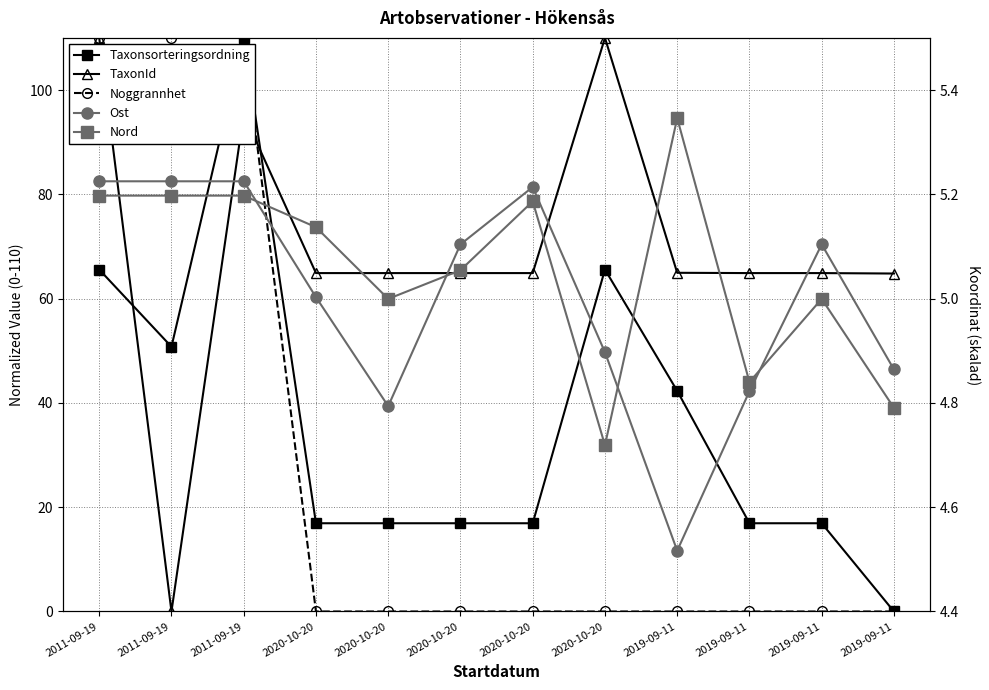

At which label does TaxonId first exceed 64?

2011-09-19